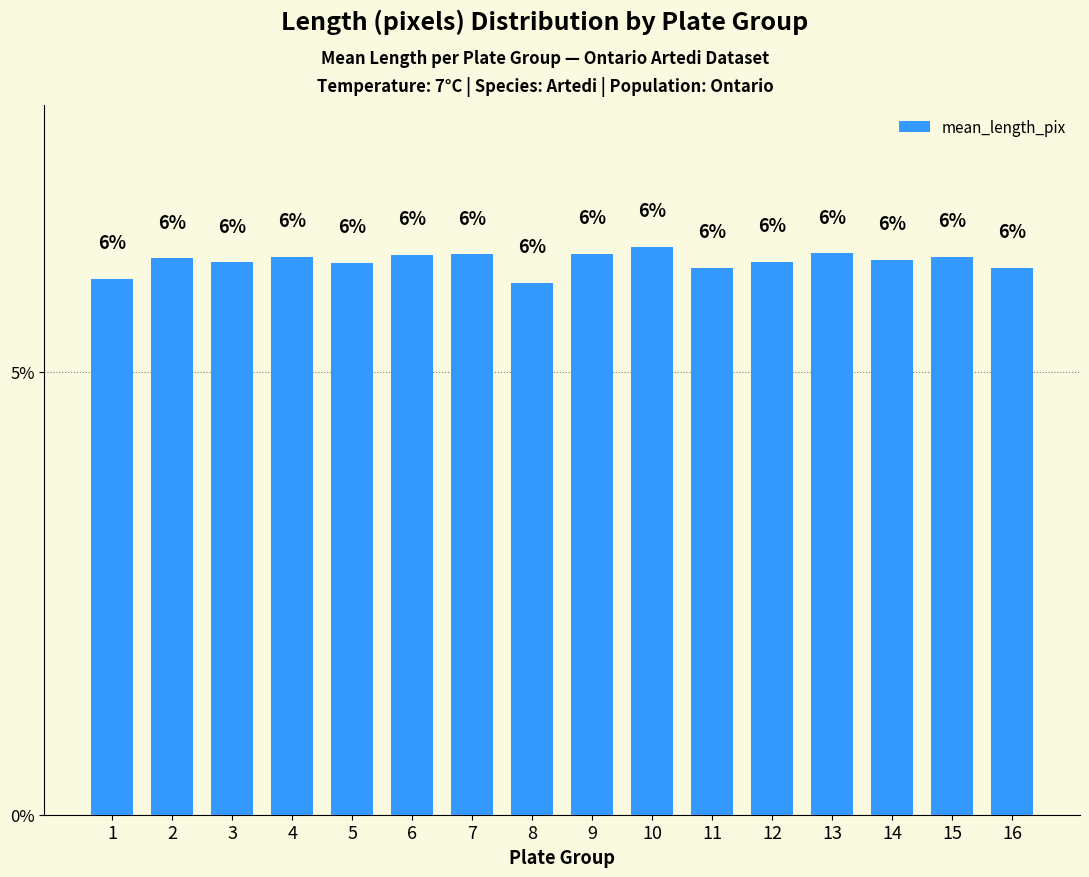

What is the value of the 8th bar from the left?

6.0